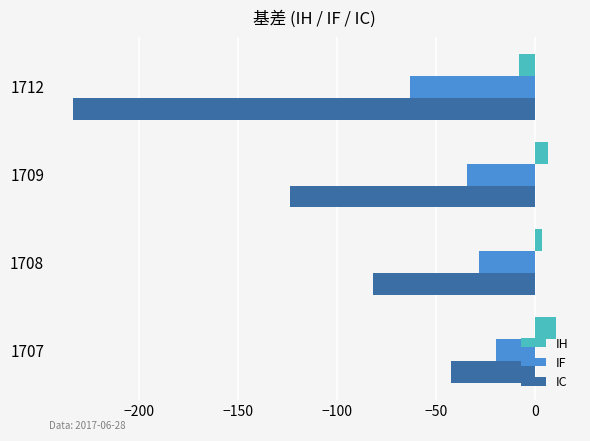

Where is IC nearest to the value -137?

1709